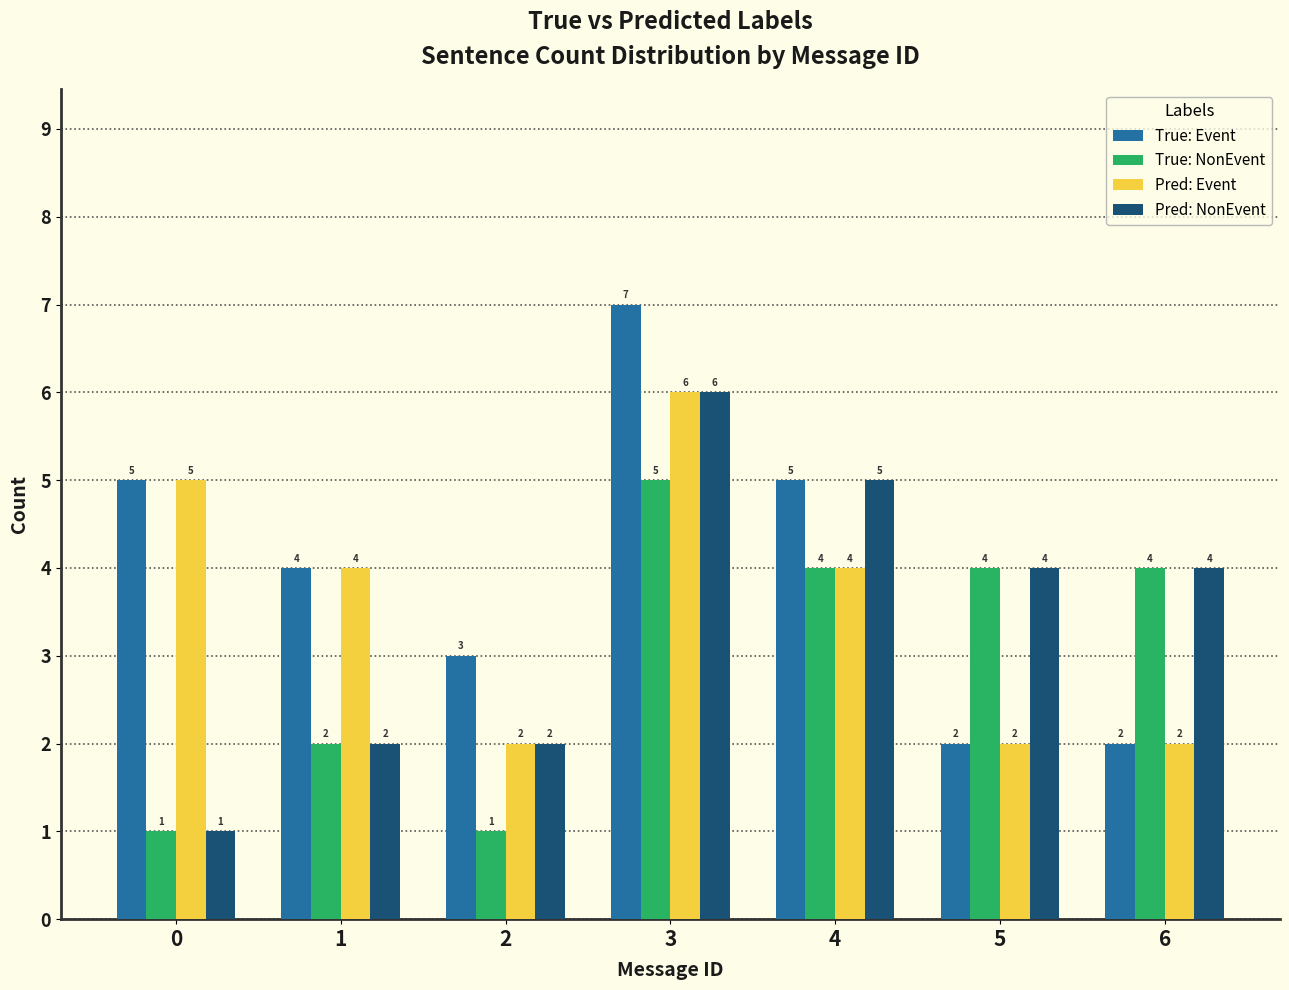

Reading right to left, what are all the values shown in this chart?

True: Event: 6=2	5=2	4=5	3=7	2=3	1=4	0=5
True: NonEvent: 6=4	5=4	4=4	3=5	2=1	1=2	0=1
Pred: Event: 6=2	5=2	4=4	3=6	2=2	1=4	0=5
Pred: NonEvent: 6=4	5=4	4=5	3=6	2=2	1=2	0=1